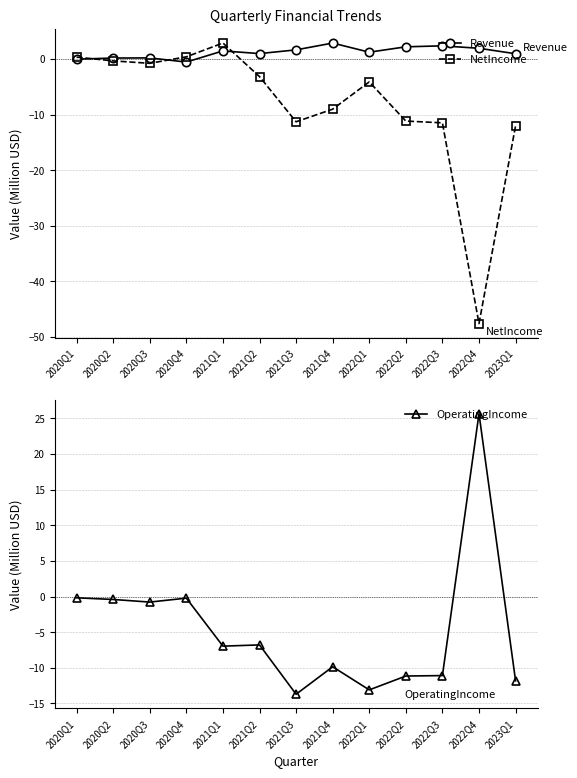

Which series has the largest total across all categories?

Revenue